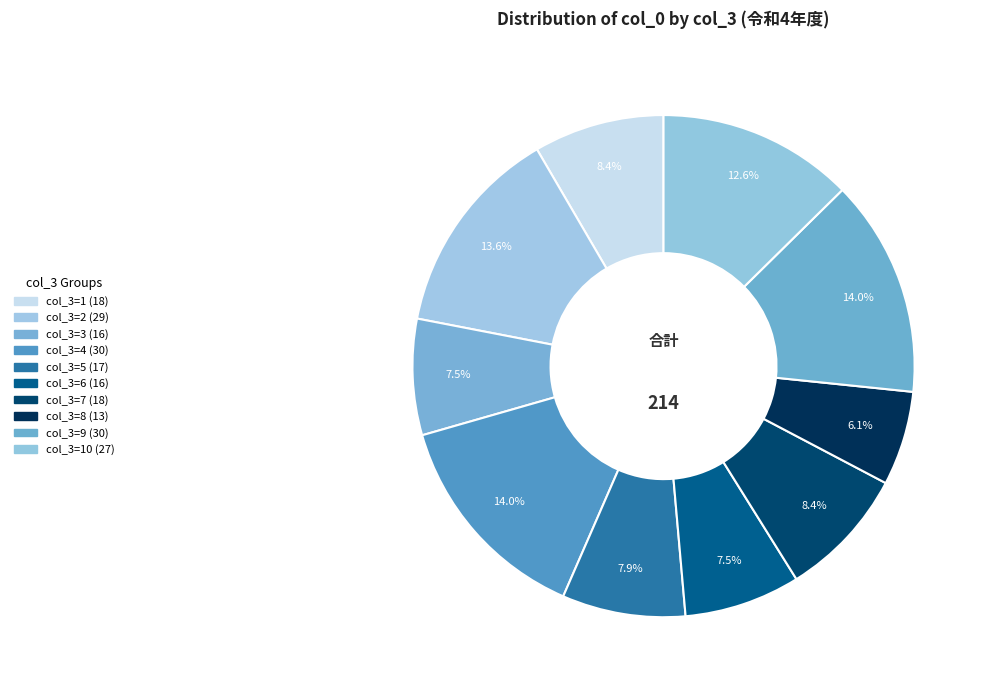

How many slices are in this pie chart?

10